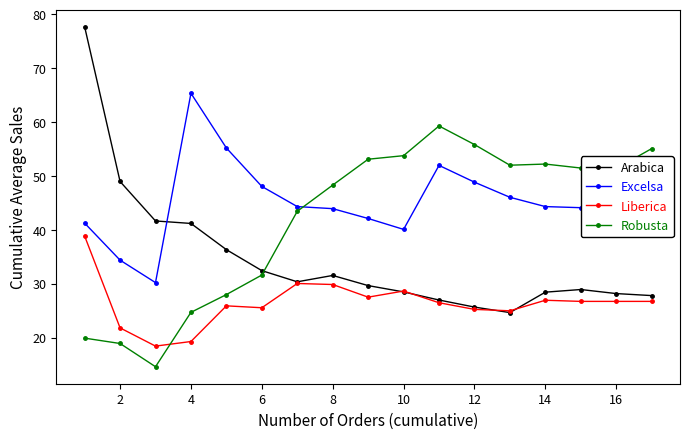

True or false: Excelsa and Liberica cross at least once.

False